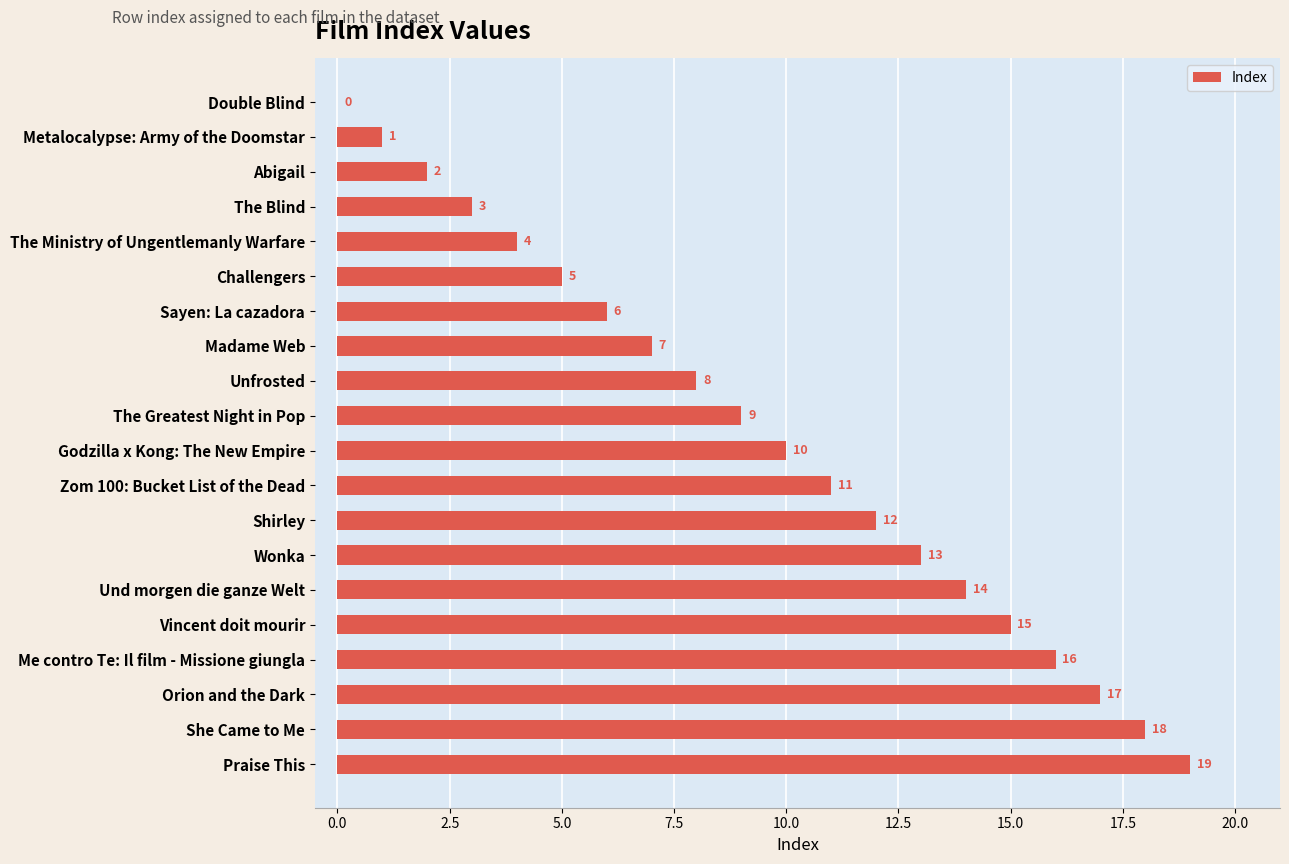

True or false: the data shows 27 at Me contro Te: Il film - Missione giungla.

False